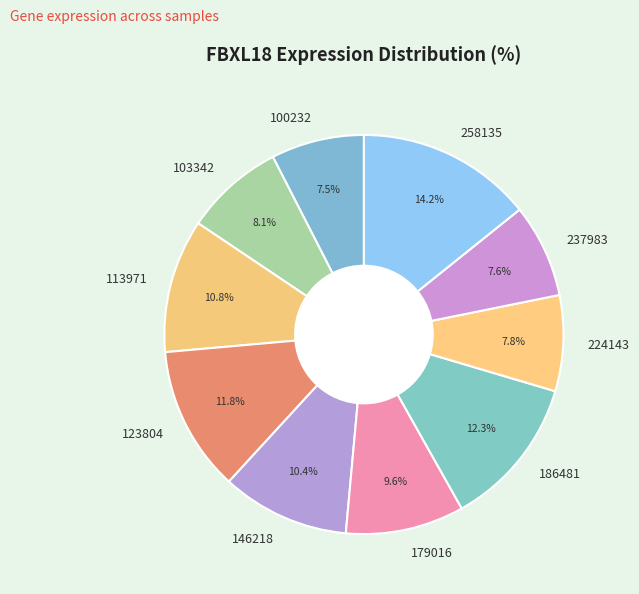

To the nearest percent, what is the difference between the largest and smallest slice percentages?

7%